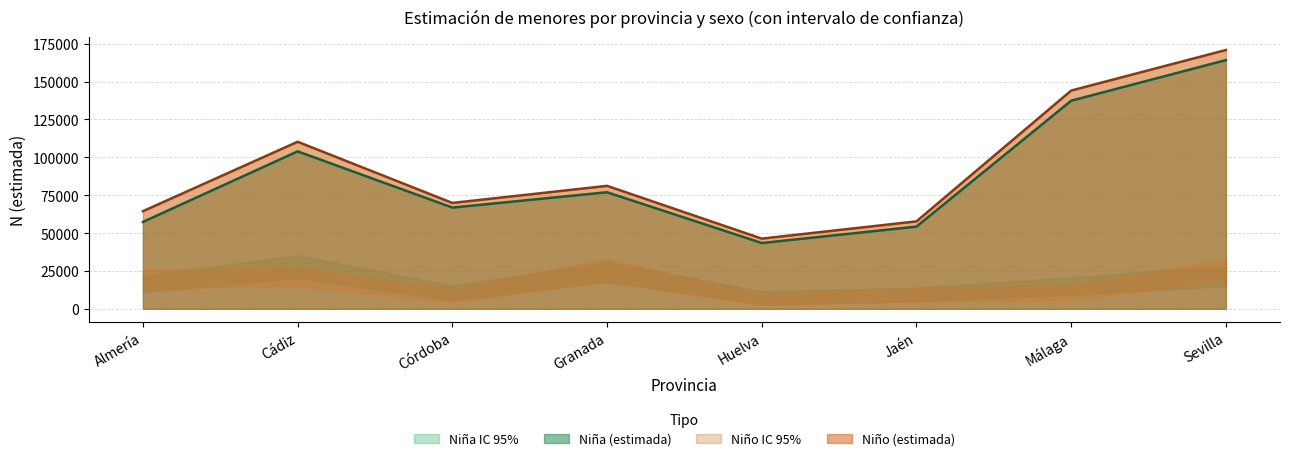

How many interior local peaks does the Niño N (lím sup IC) series have?

2